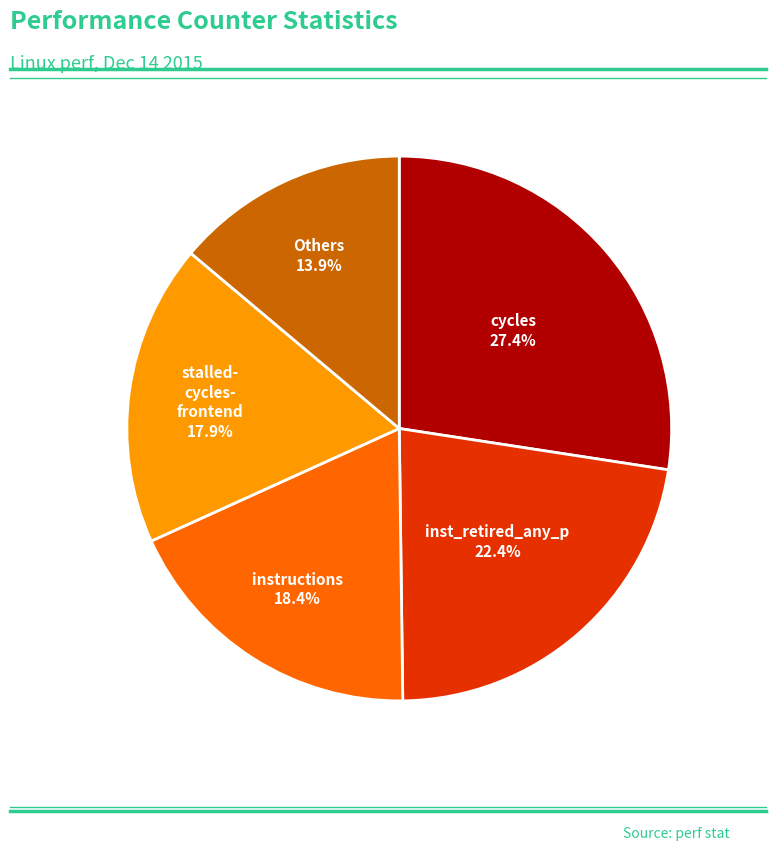

How many slices are in this pie chart?

5